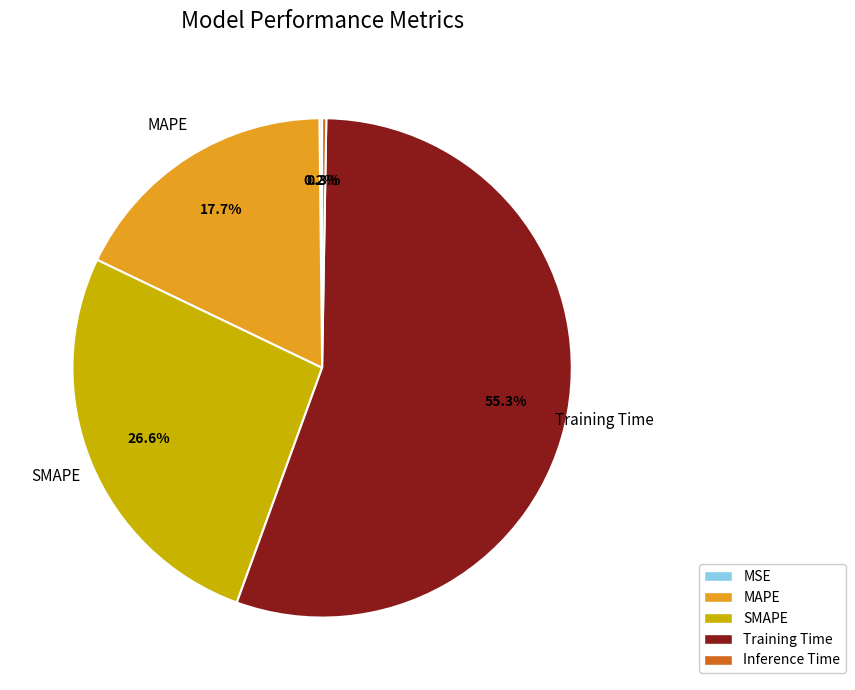

Which has a higher value, MAPE or Training Time?

Training Time